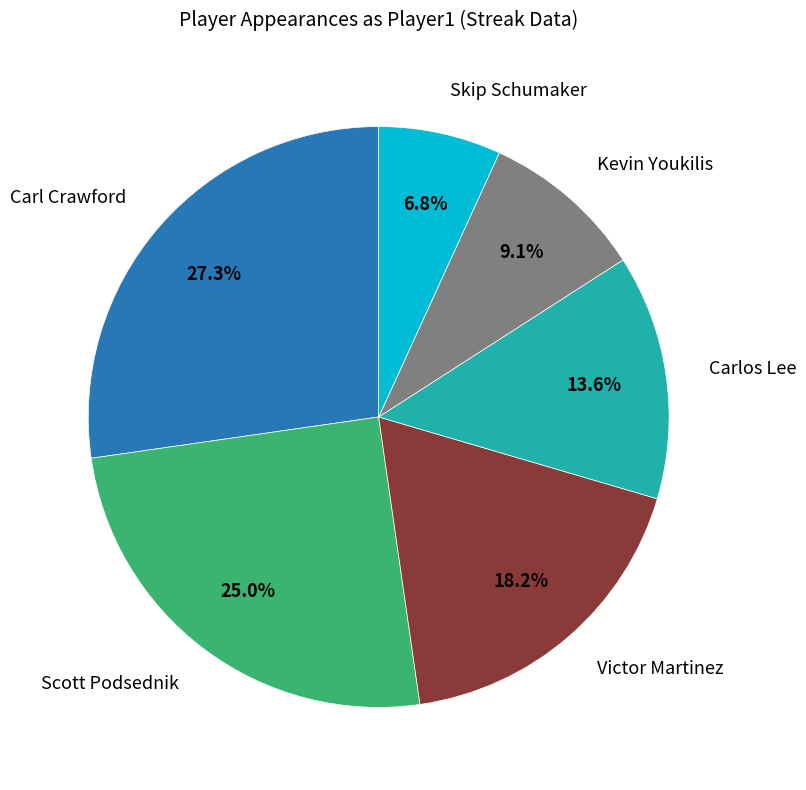

To the nearest percent, what is the difference between the largest and smallest slice percentages?

20%